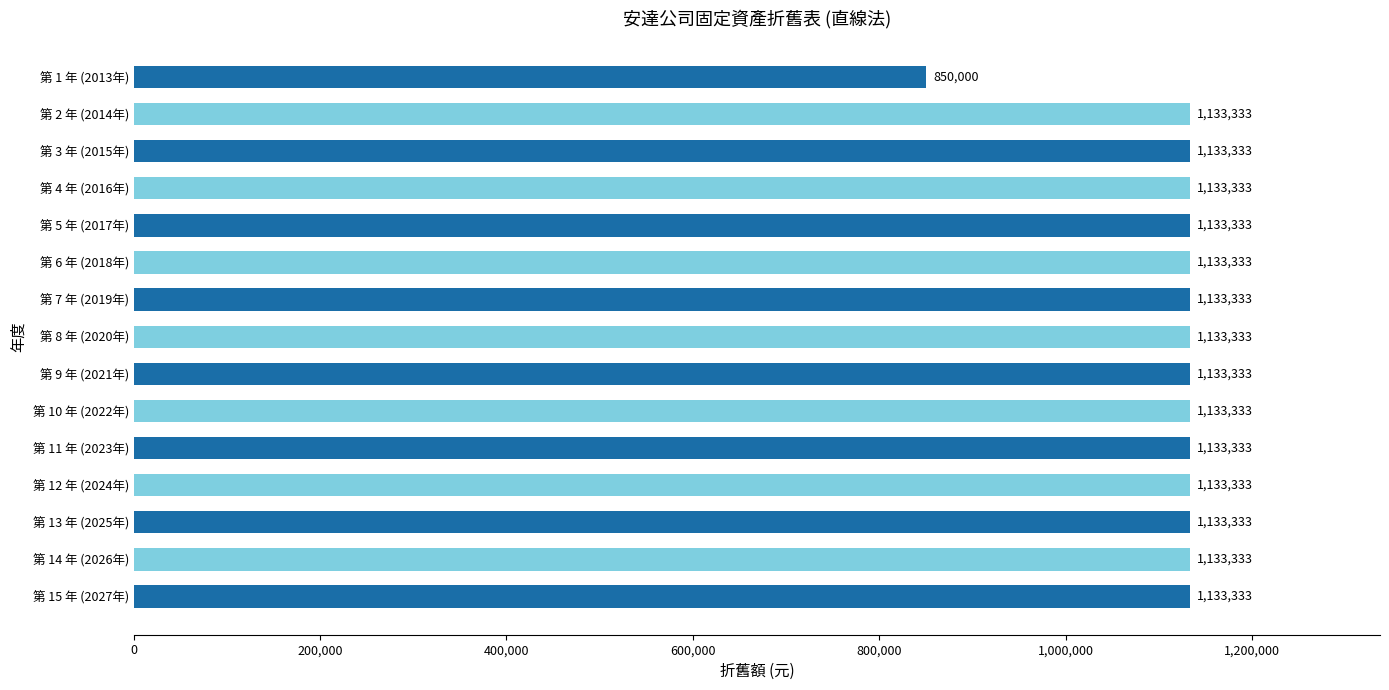

What is the minimum value shown in the chart?

850000.0